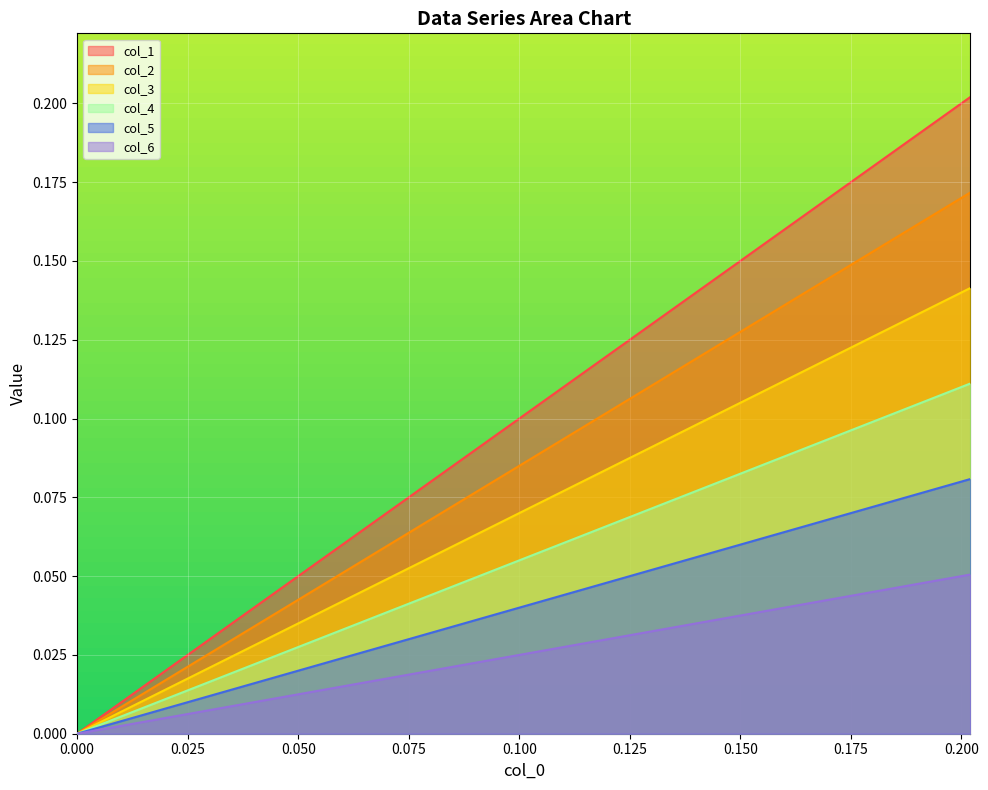

What is the sum of the col_4 values at 14 and 11?

0.1